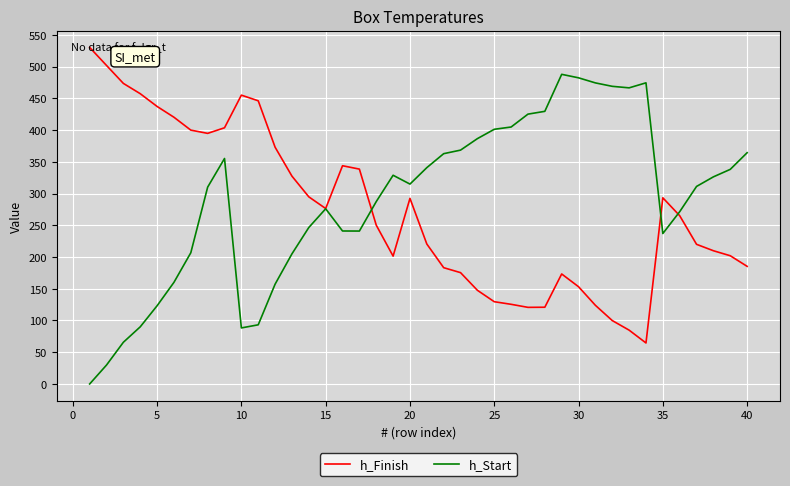

What is the difference between the maximum and minimum values in the h_Start series?

487.8